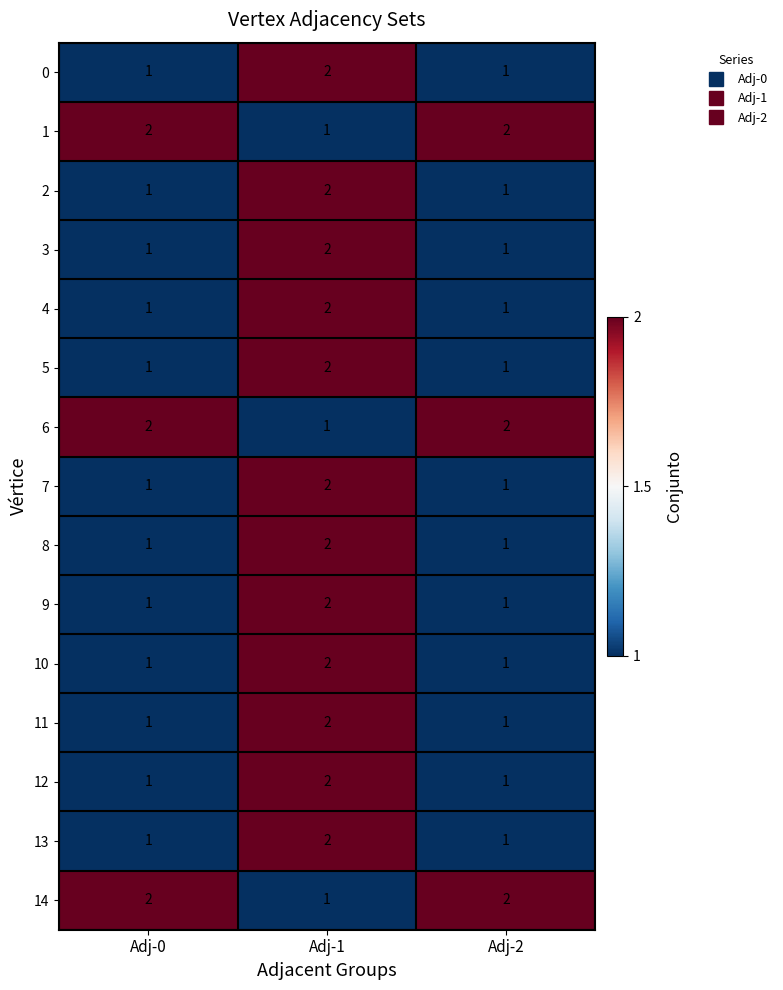

Is it true that 13 equals 2 at Adj-2?

False